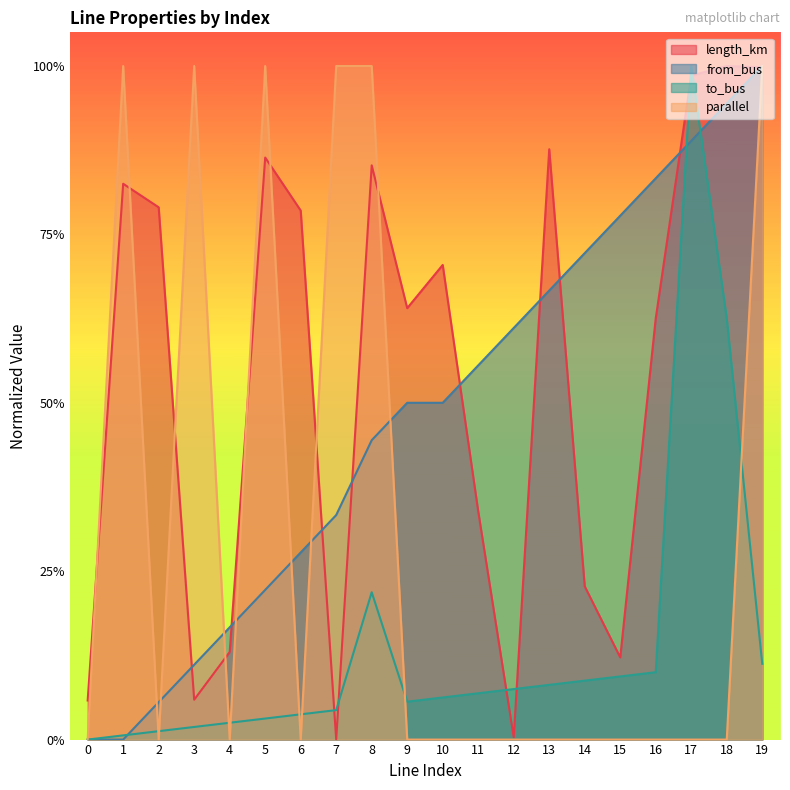

Between which two adjacent categories do parallel and to_bus first intersect?

1 and 2